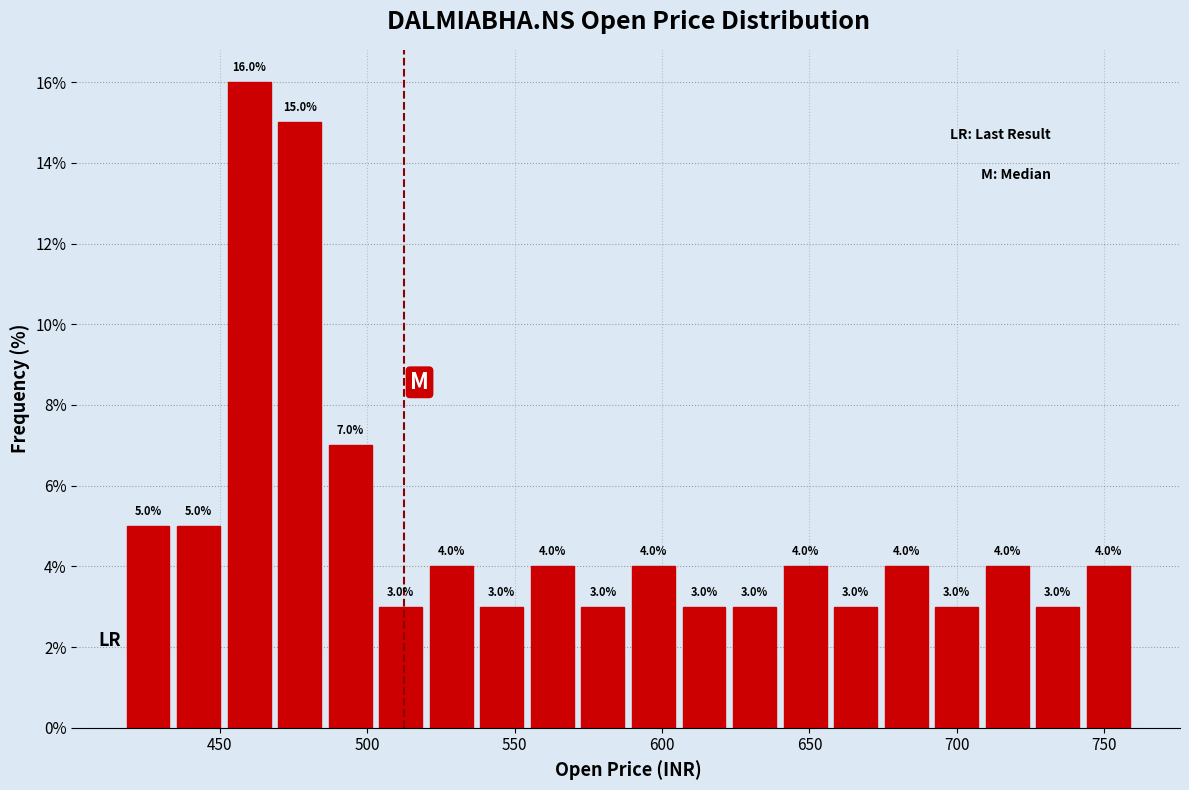

Read against the x-axis, roughly where is the centre of the tallest bar?

460